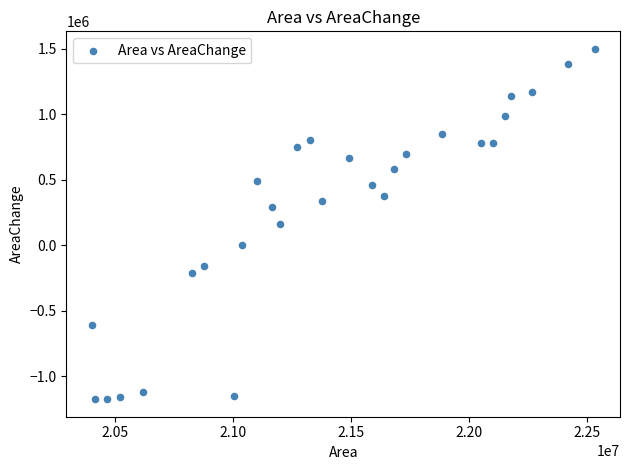

What is the range of Y values (max minus min)?

2673000